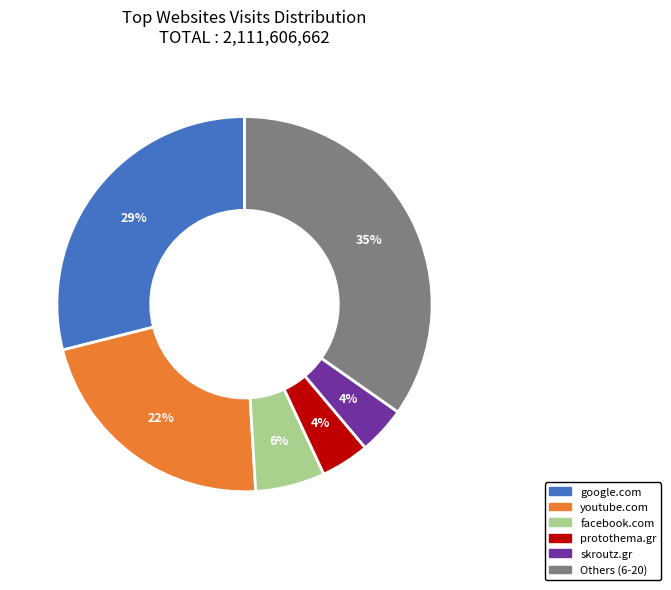

Which category has the biggest portion of the pie?

Others (6-20)